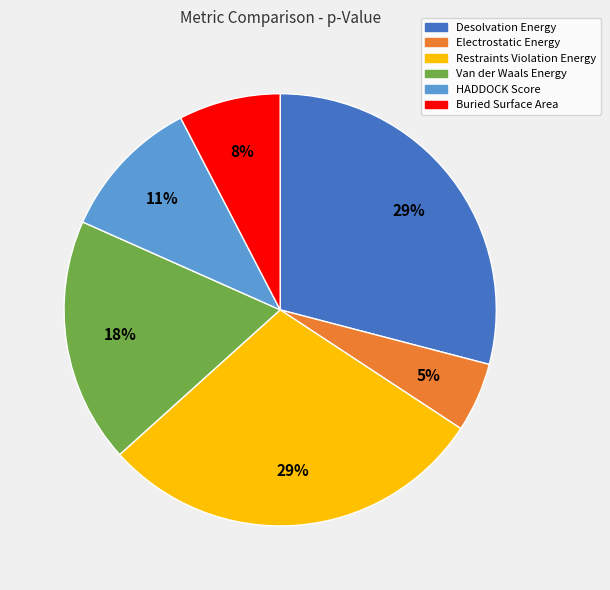

Combined, do Restraints Violation Energy and Buried Surface Area account for over 50%?

No